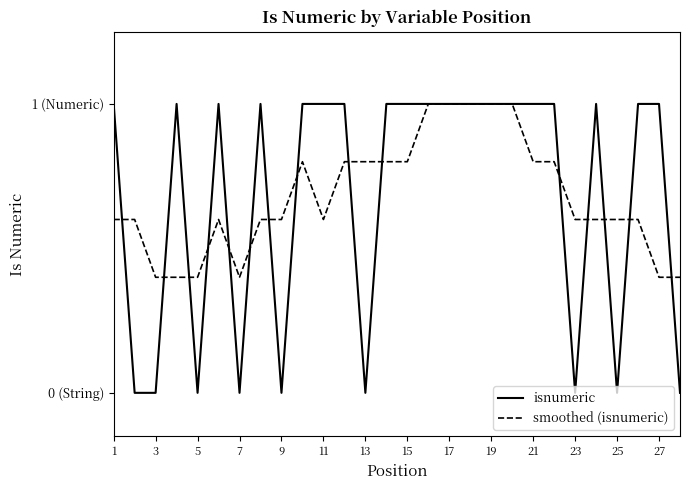

List the series in order of their peak value, lowest first.

isnumeric, smoothed (isnumeric)